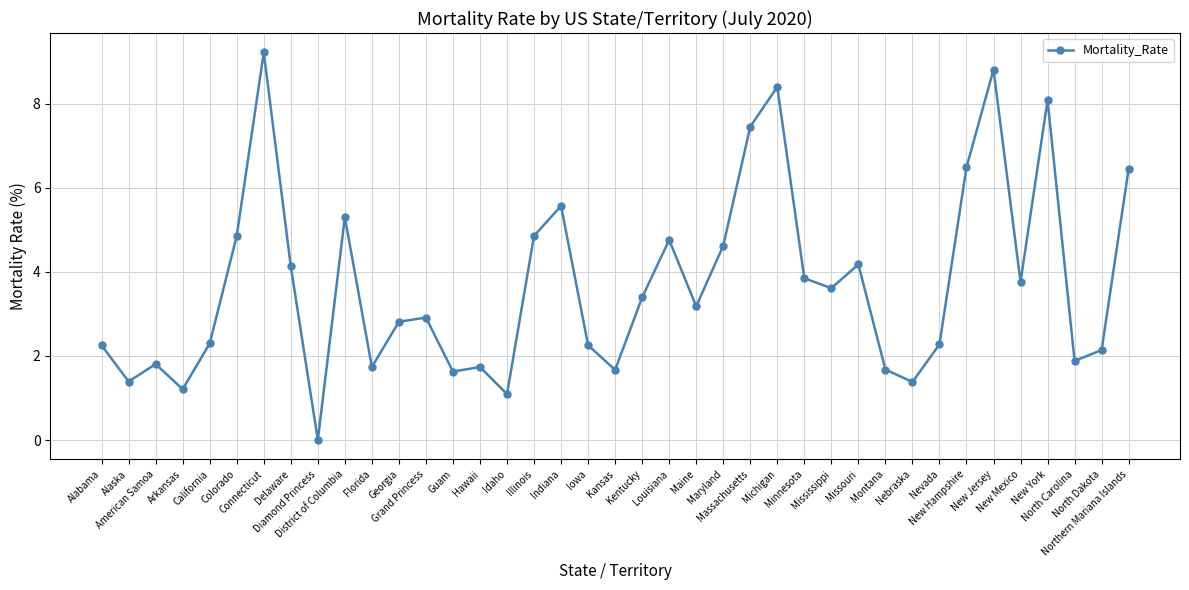

What is the difference between the second highest and second lowest values?

7.7